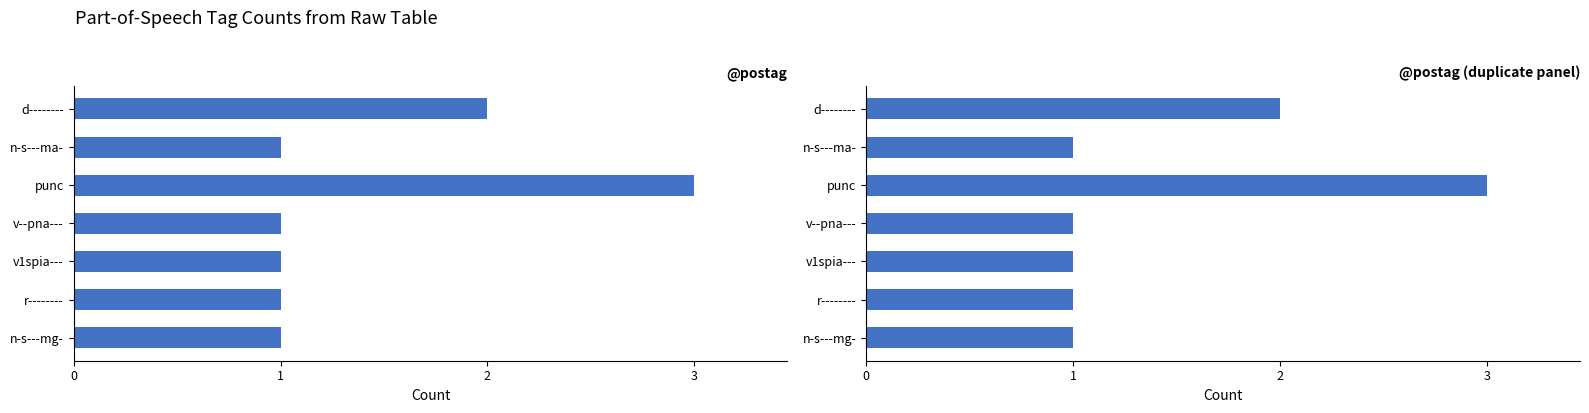

Reading left to right, what are all the values shown in this chart?

2	1	3	1	1	1	1